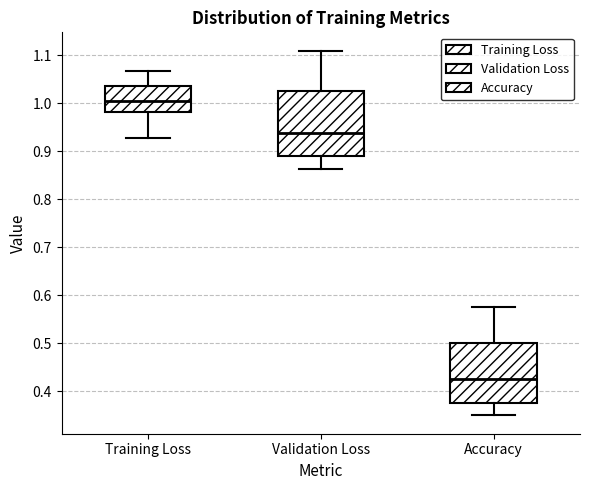

Which box is the tallest, from its lower edge to its upper edge?

Validation Loss